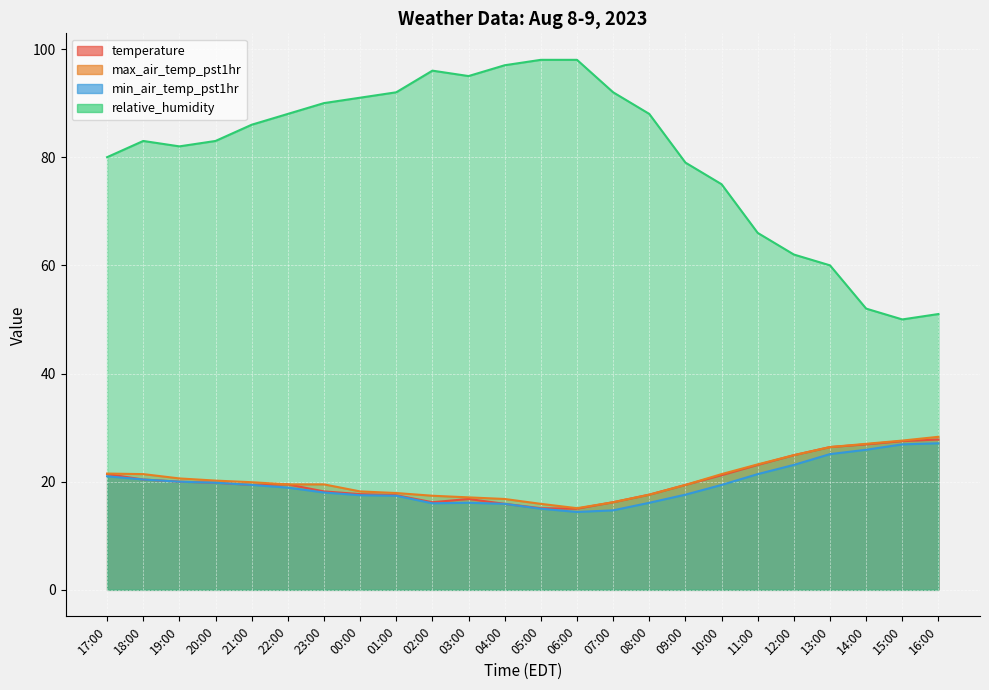

True or false: max_air_temp_pst1hr and relative_humidity cross at least once.

False